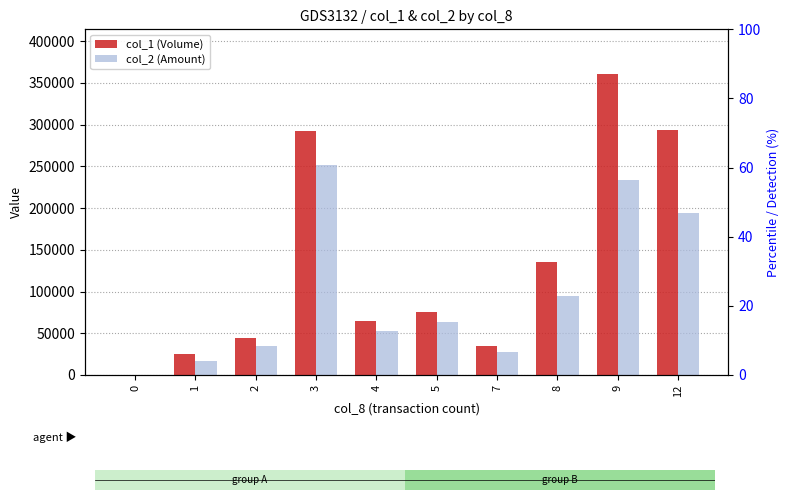

Rank the series by their maximum value, from lowest to highest.

col_2 (Amount), col_1 (Volume)